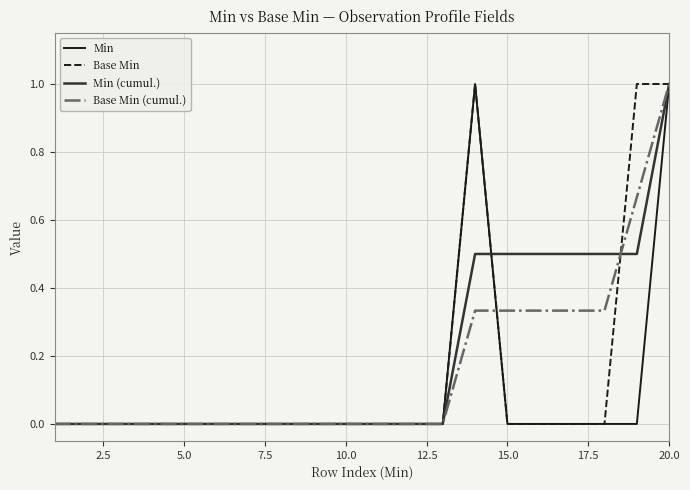

Rank the series by their average value, from highest to lowest.

Min (cumul.), Base Min (cumul.), Base Min, Min